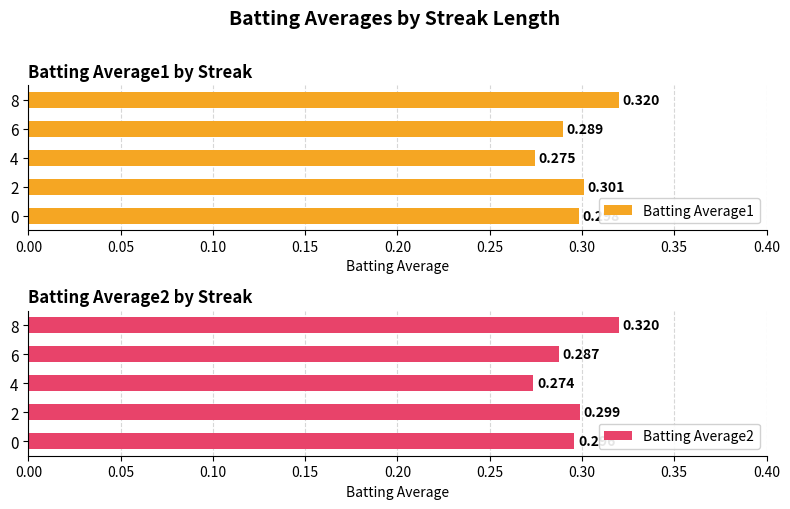

List the labels in order of Batting Average1 value, smallest first.

4, 6, 0, 2, 8